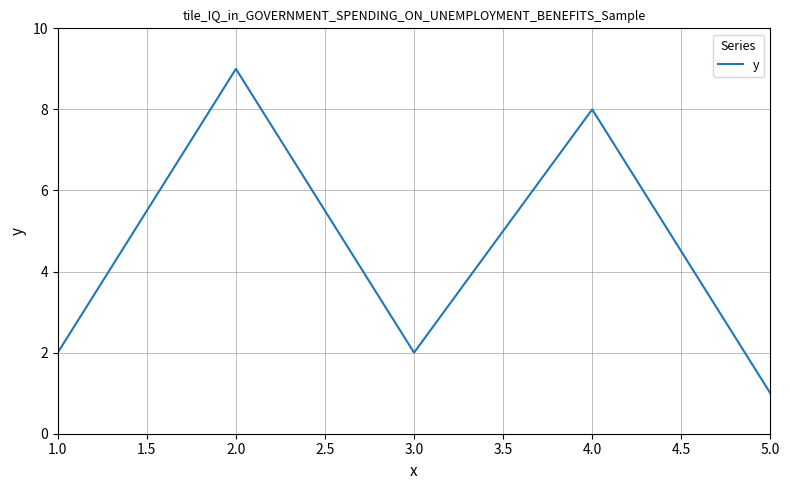

Reading left to right, list all the values displayed in this chart.

2	9	2	8	1